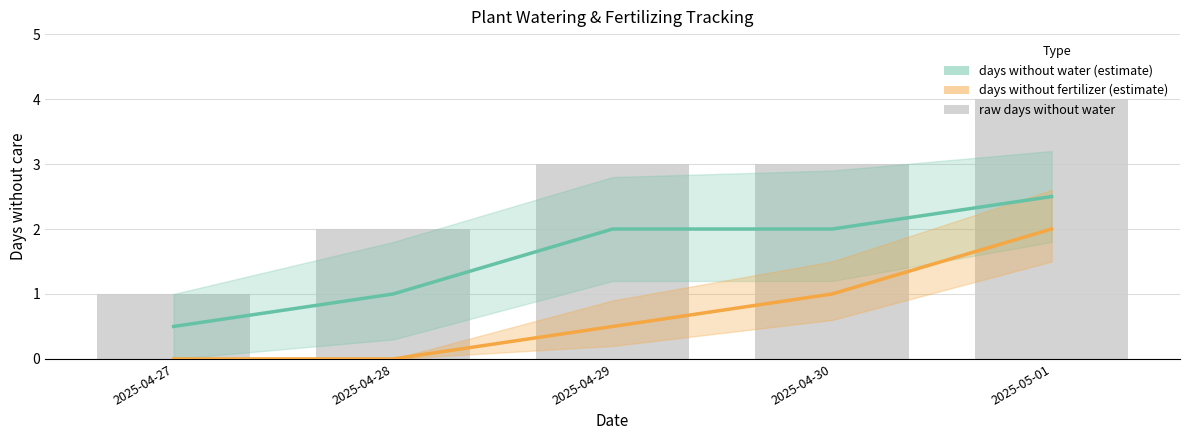

Count the number of categories in the chart.

5